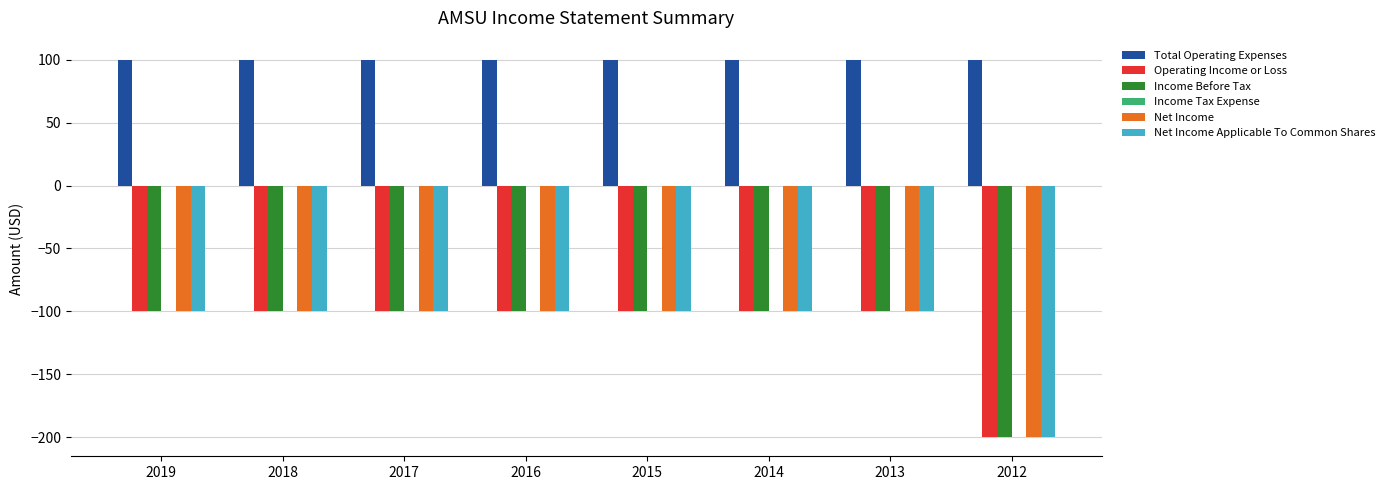

Which series has the largest total across all categories?

Total Operating Expenses